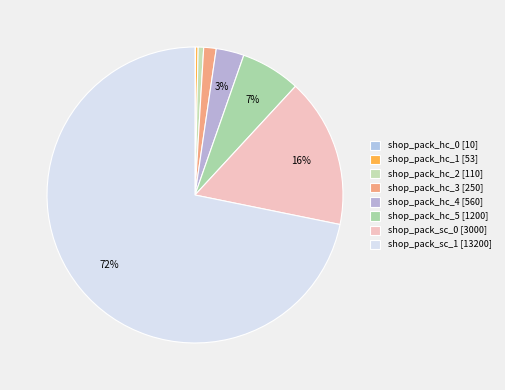

How many slices are in this pie chart?

8